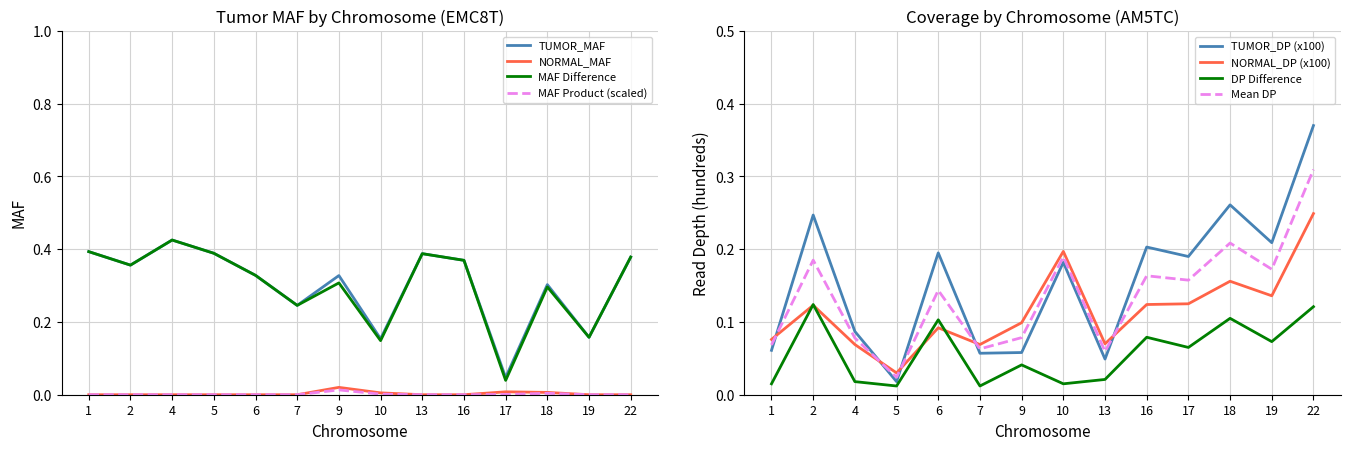

Which category has the lowest value in the NORMAL_MAF series?

1